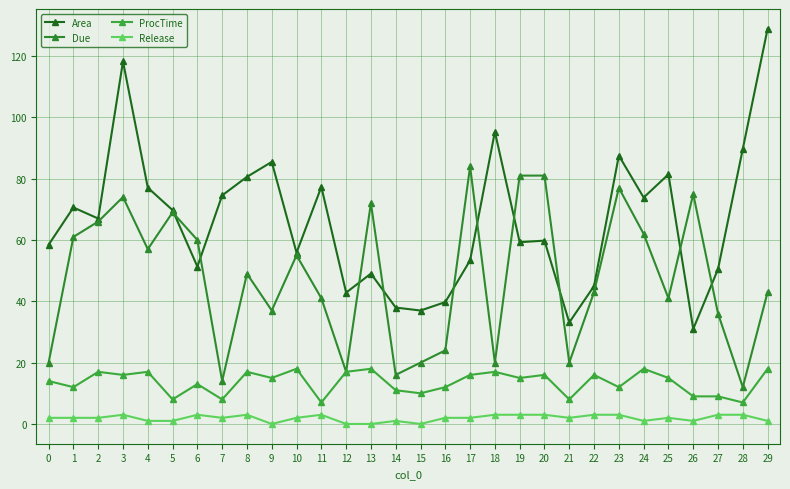

Is the value of Area at 25 greater than the value of Due at 9?

Yes